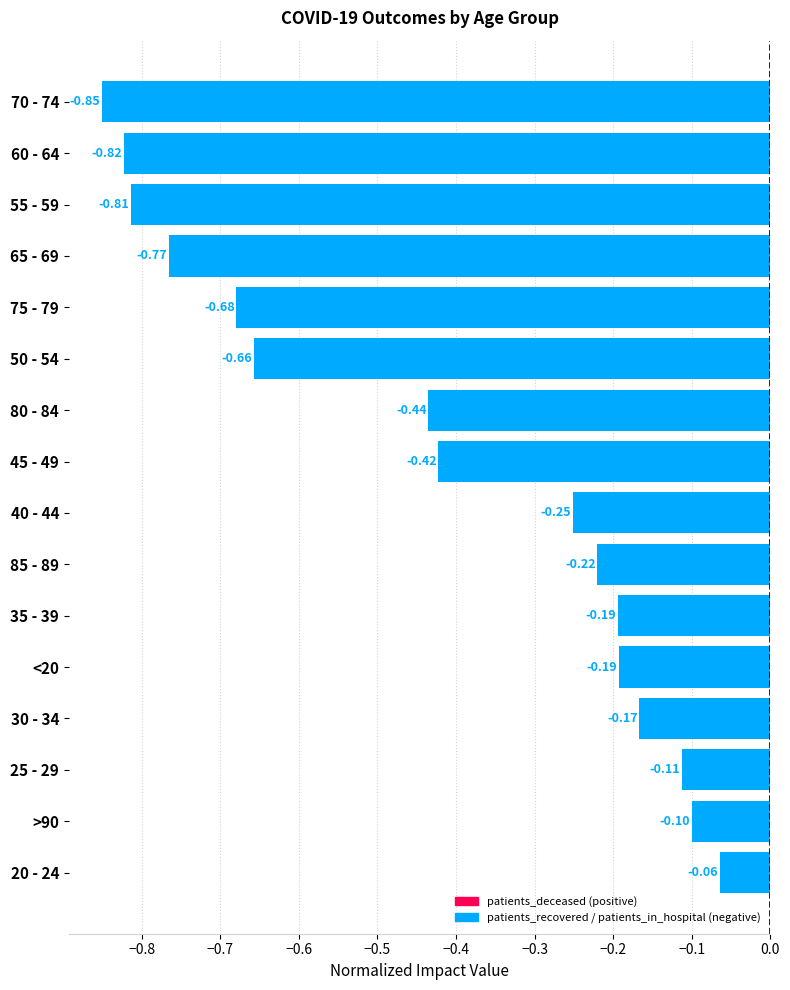

Which category has the lowest value across all series?

70 - 74